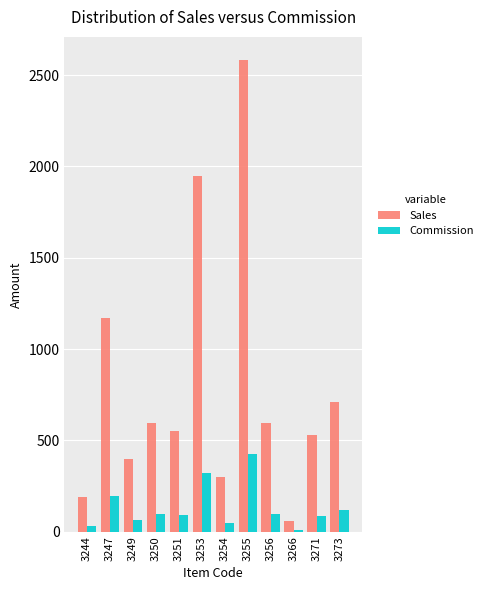

What is the total value across all series at 3247?

1363.4